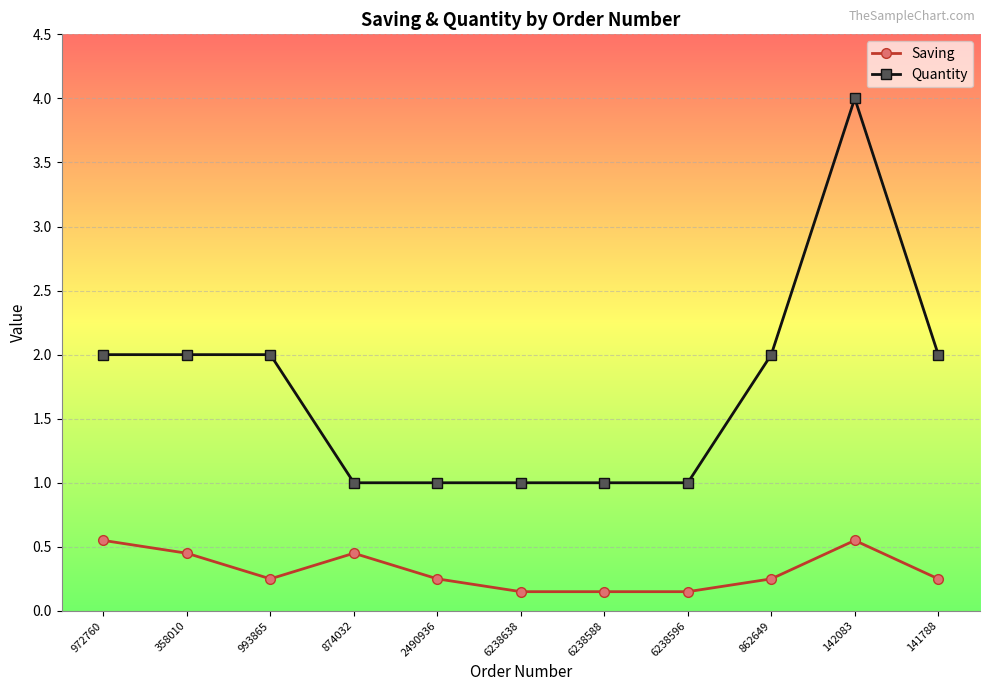

Where is the first local maximum for Saving?

874032